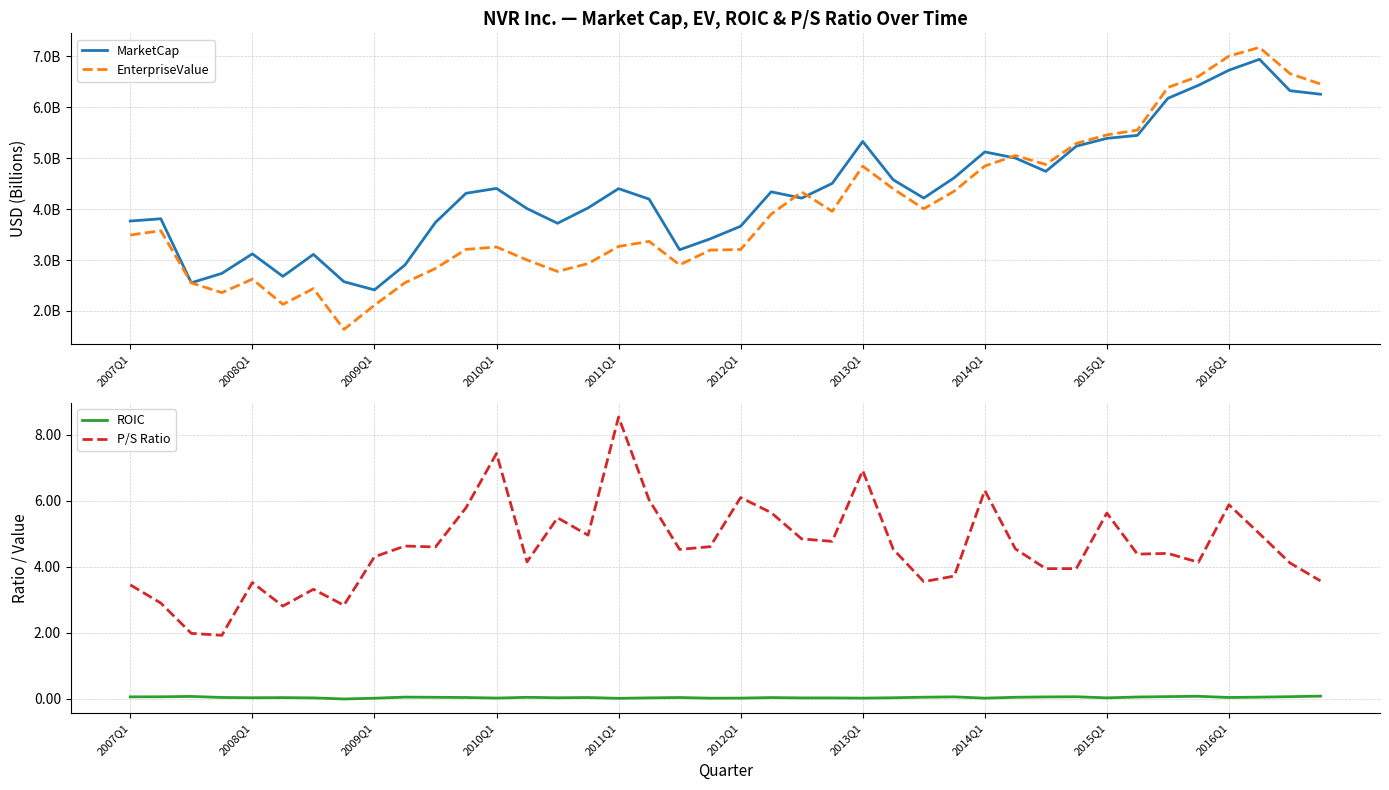

What is the minimum value for P/S Ratio?

1.9